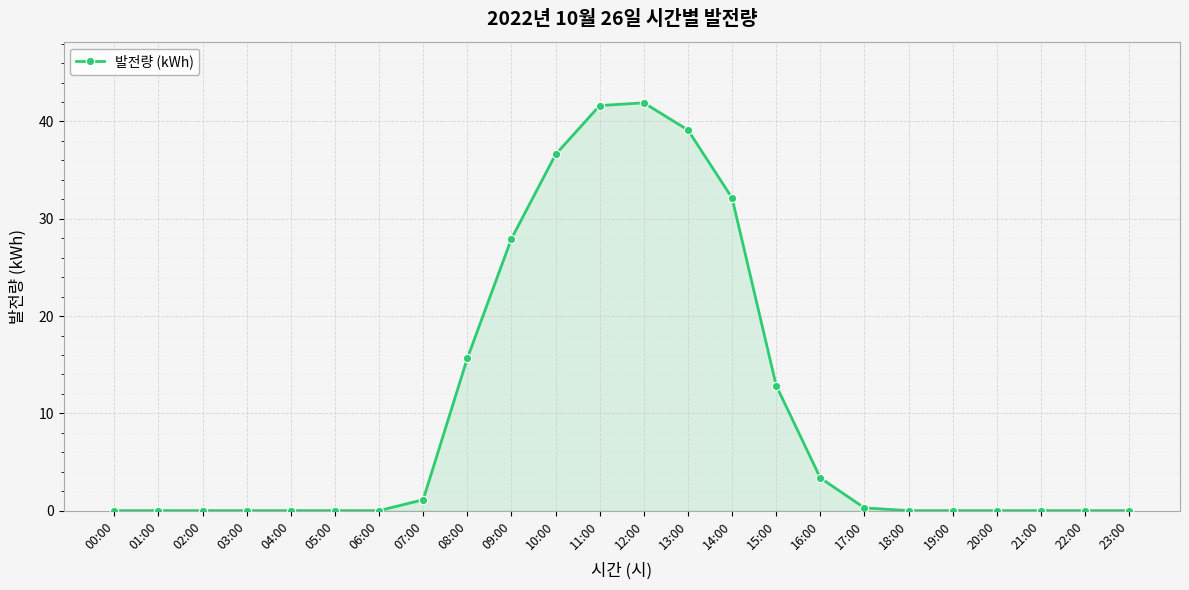

What is the change in value from 15:00 to 21:00?

-12.9